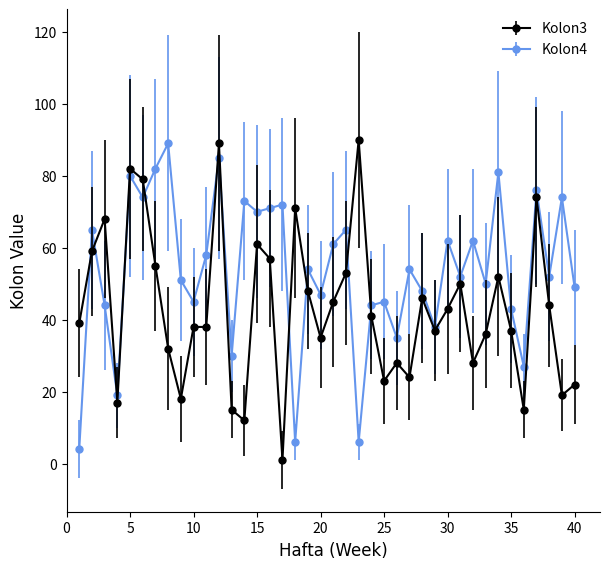

True or false: Kolon4 has more than 0 interior local peaks.

True